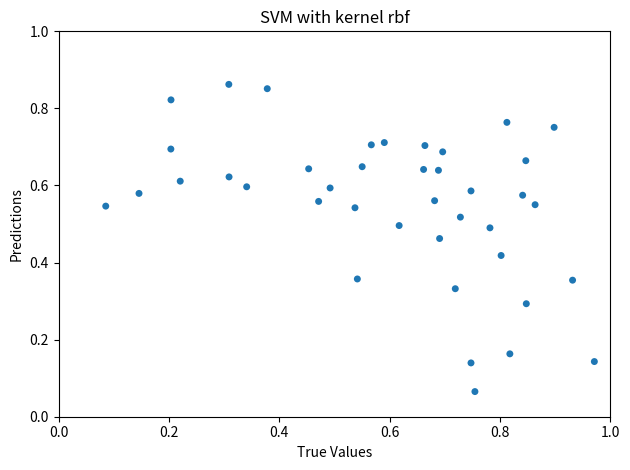

How many points are shown in the scatter plot?

40